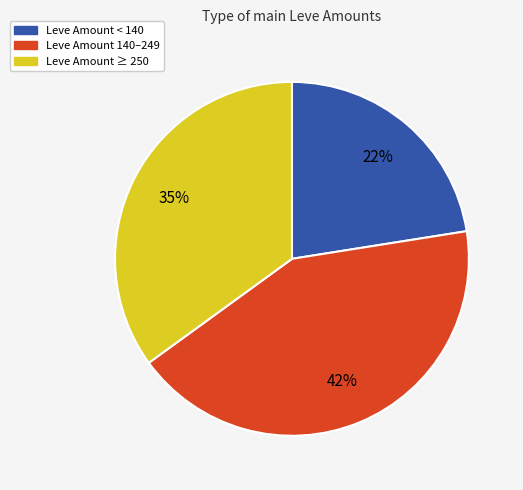

Is there a majority slice in this chart?

No